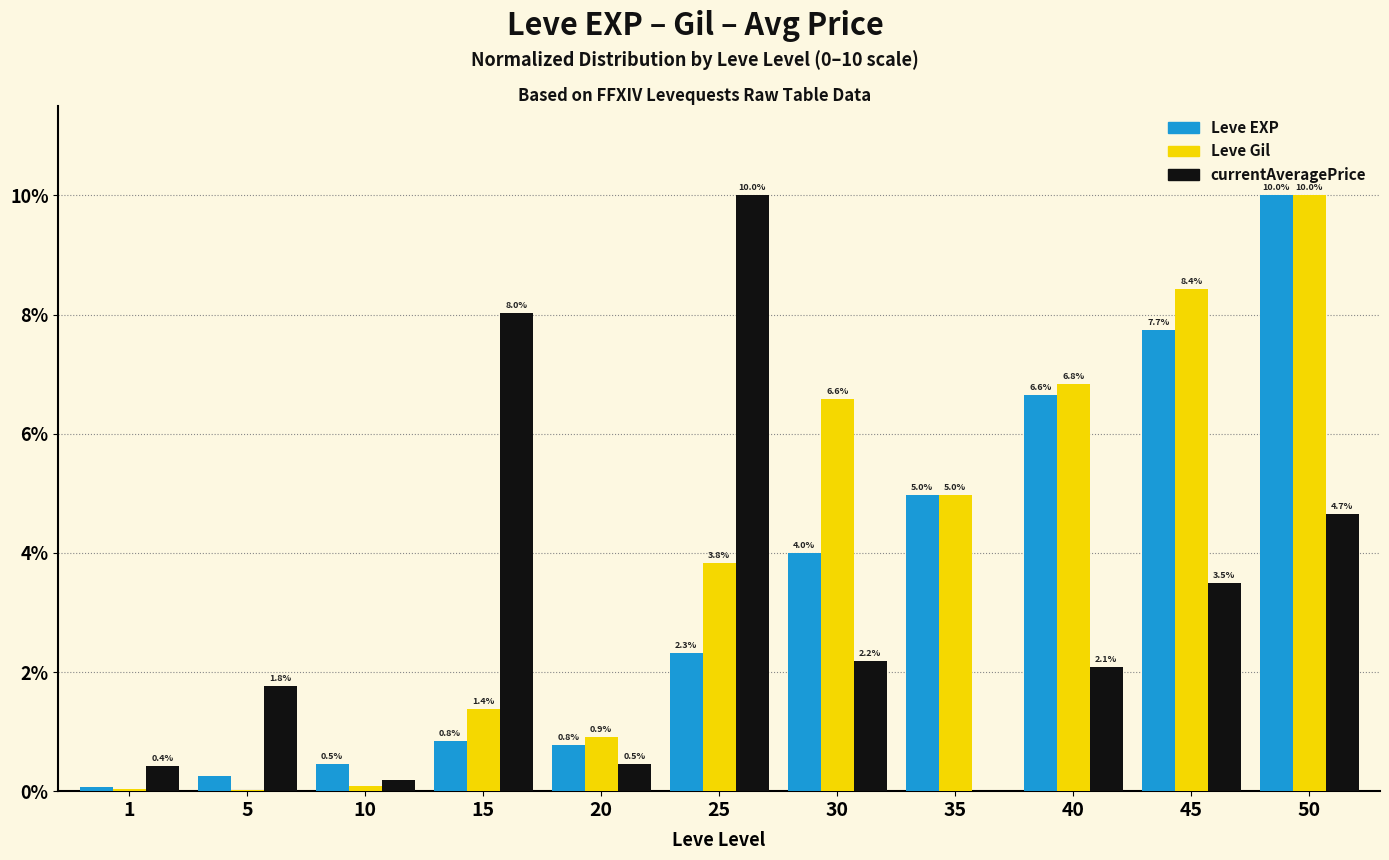

Between 20 and 25, which series saw the biggest shift?

currentAveragePrice